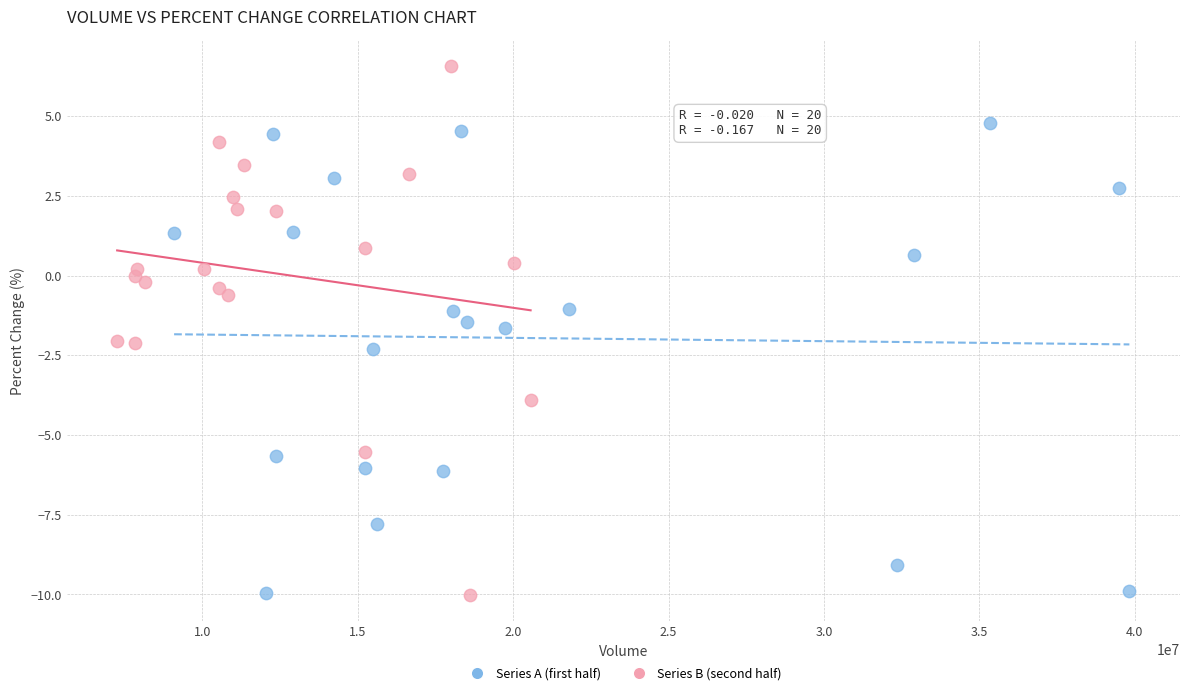

Which series contains the highest Y value?

Series B (second half)